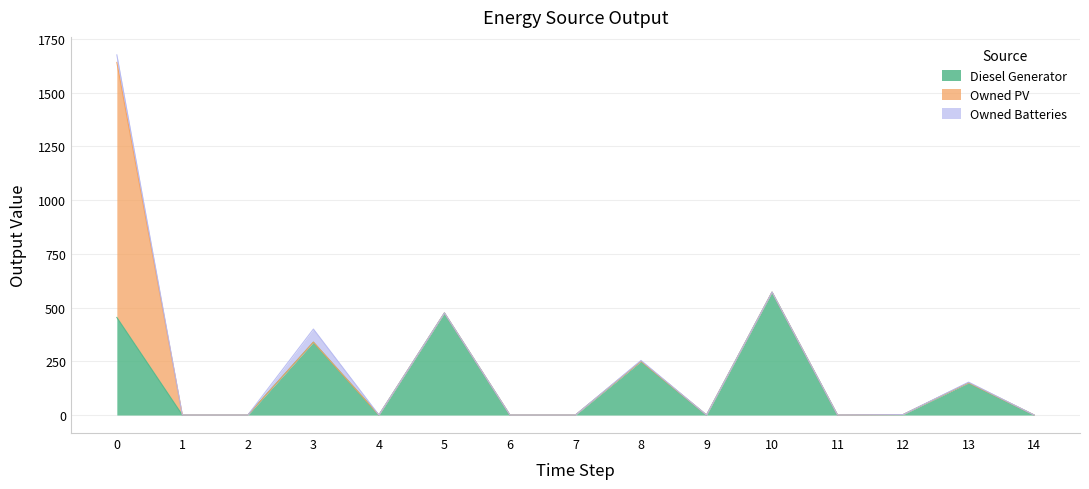

True or false: Owned Batteries has a value of 41 at 1.

False